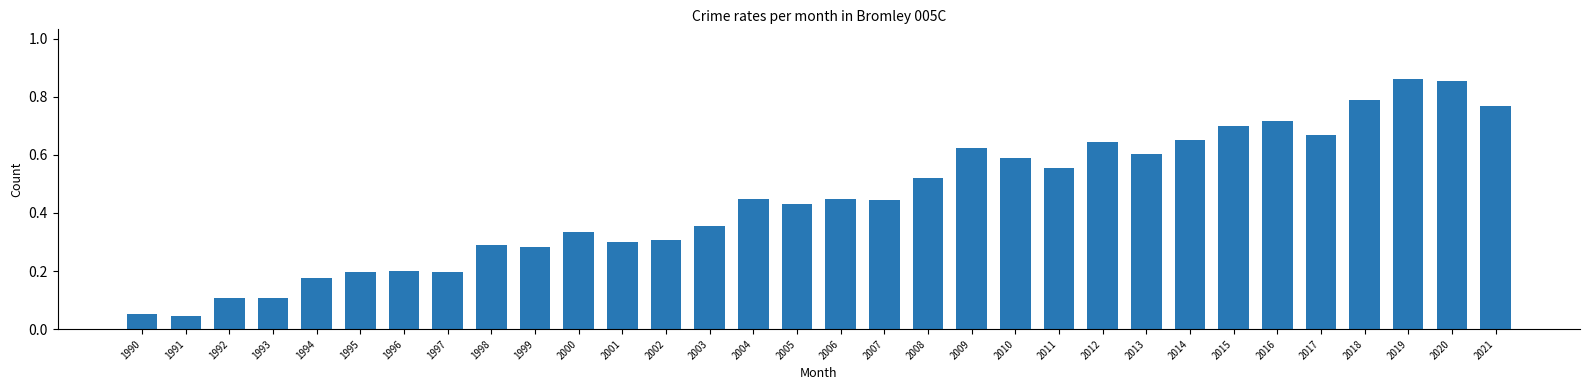

What is the sum of all values?

14.3